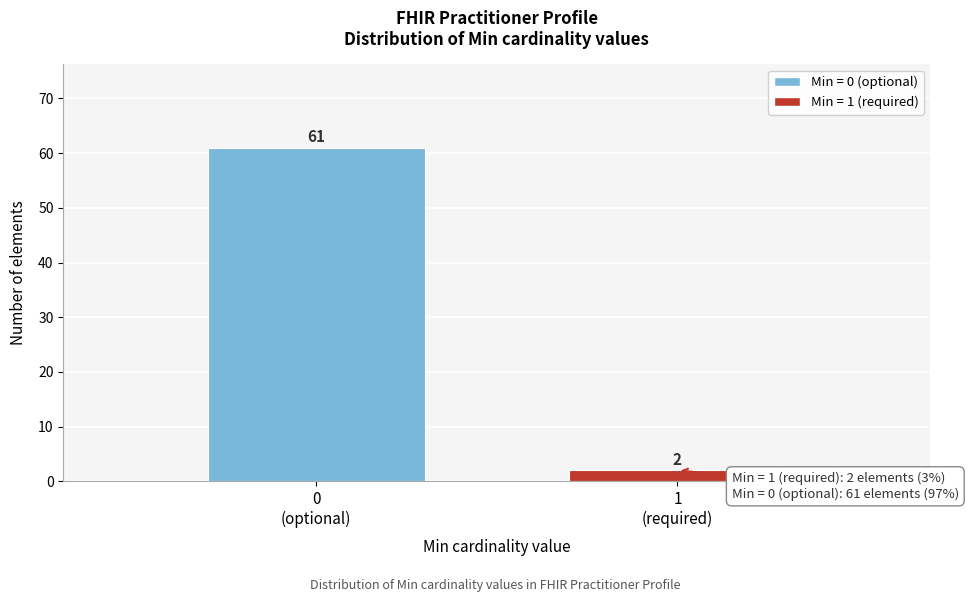

Reading left to right, list all the values displayed in this chart.

61	2